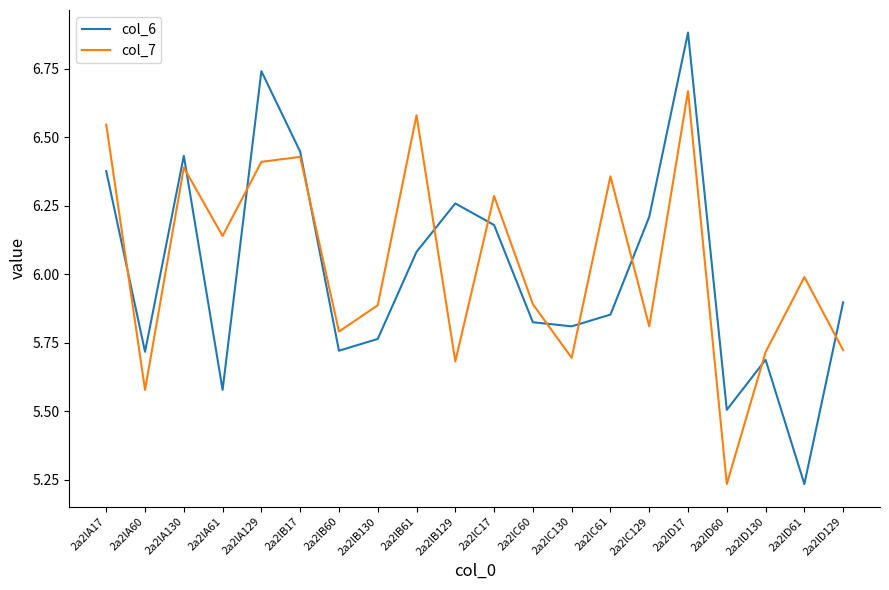

True or false: col_7 has a value of 9.3 at 2a2lD129.

False